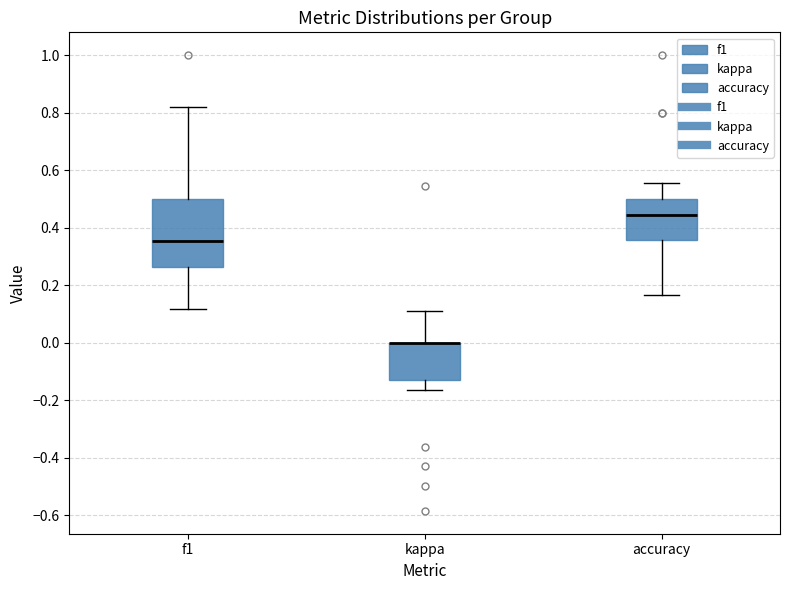

Where is the lower edge of the box for f1 on the y-axis? The values are not printed on the chart, so give them approximately, as read against the axis.

0.26